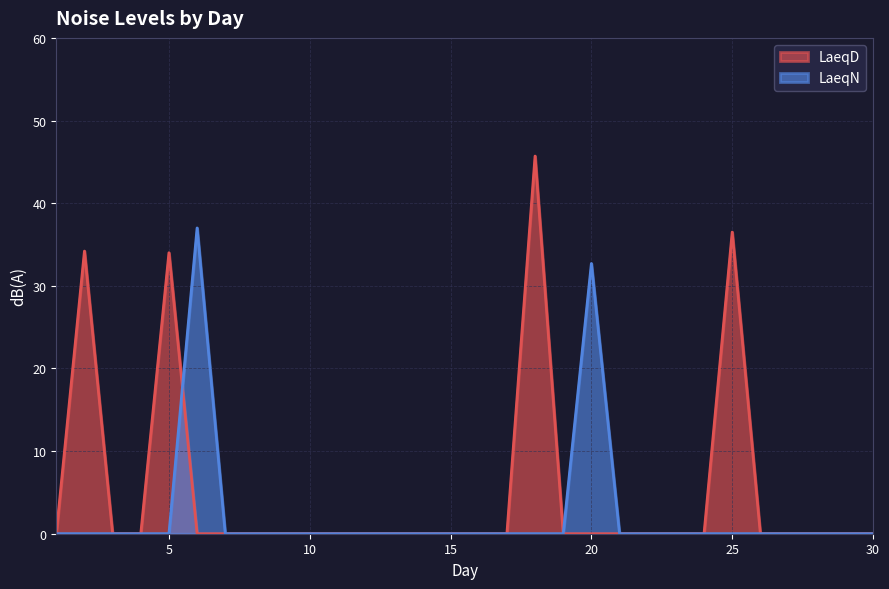

What are all the series names shown in the legend?

LaeqD, LaeqN